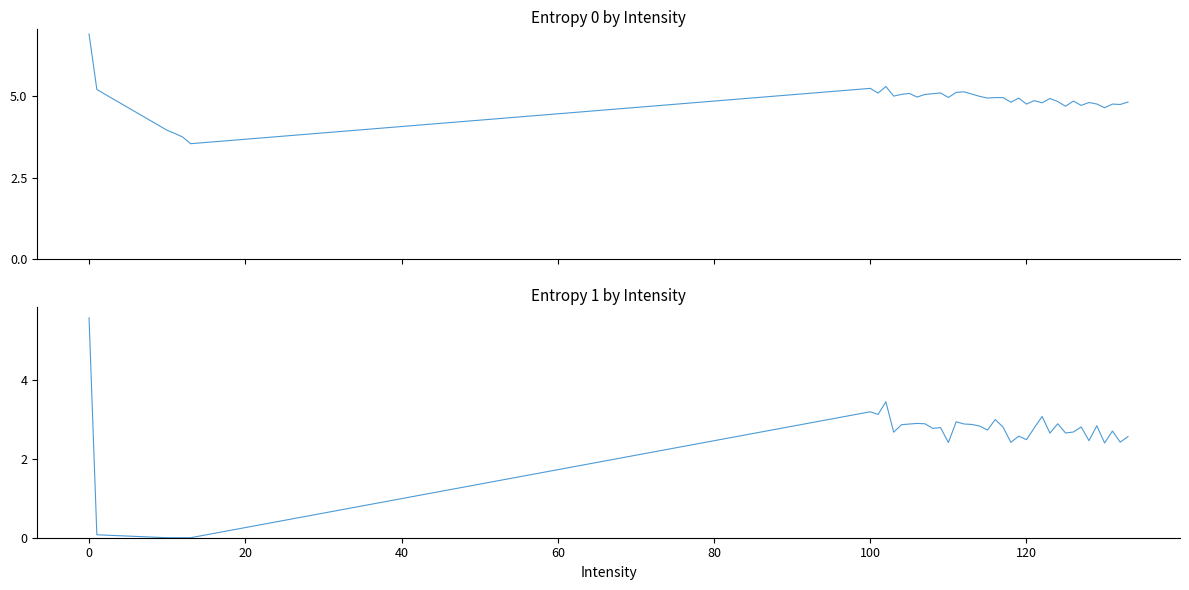

How many categories are shown in the chart?

40